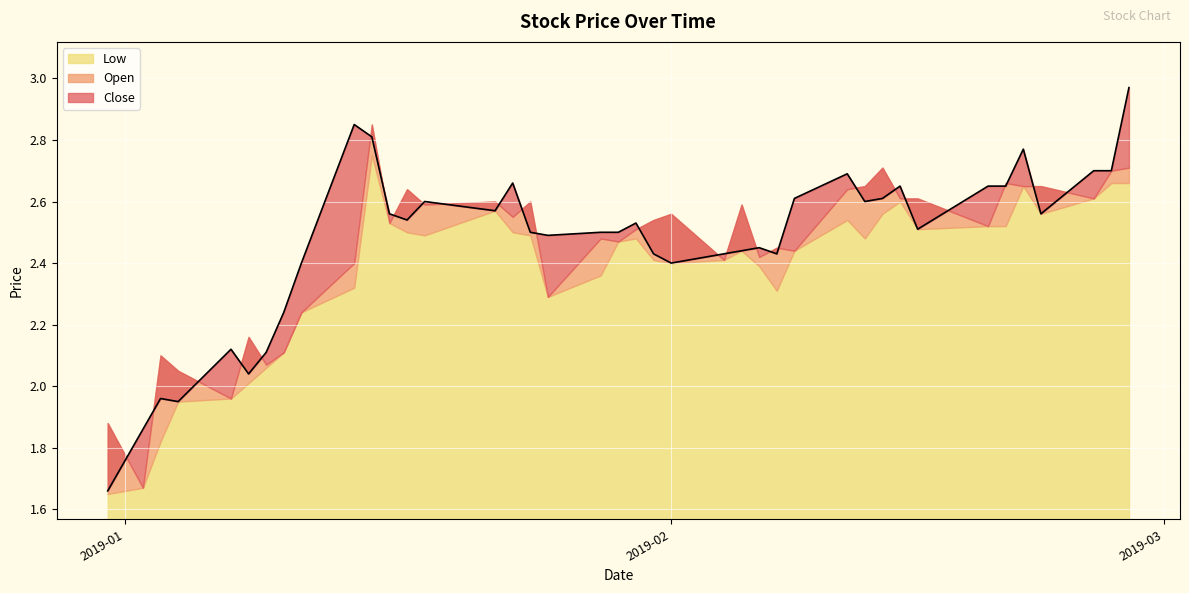

Where does the Close series first go above 2?

2019-01-07